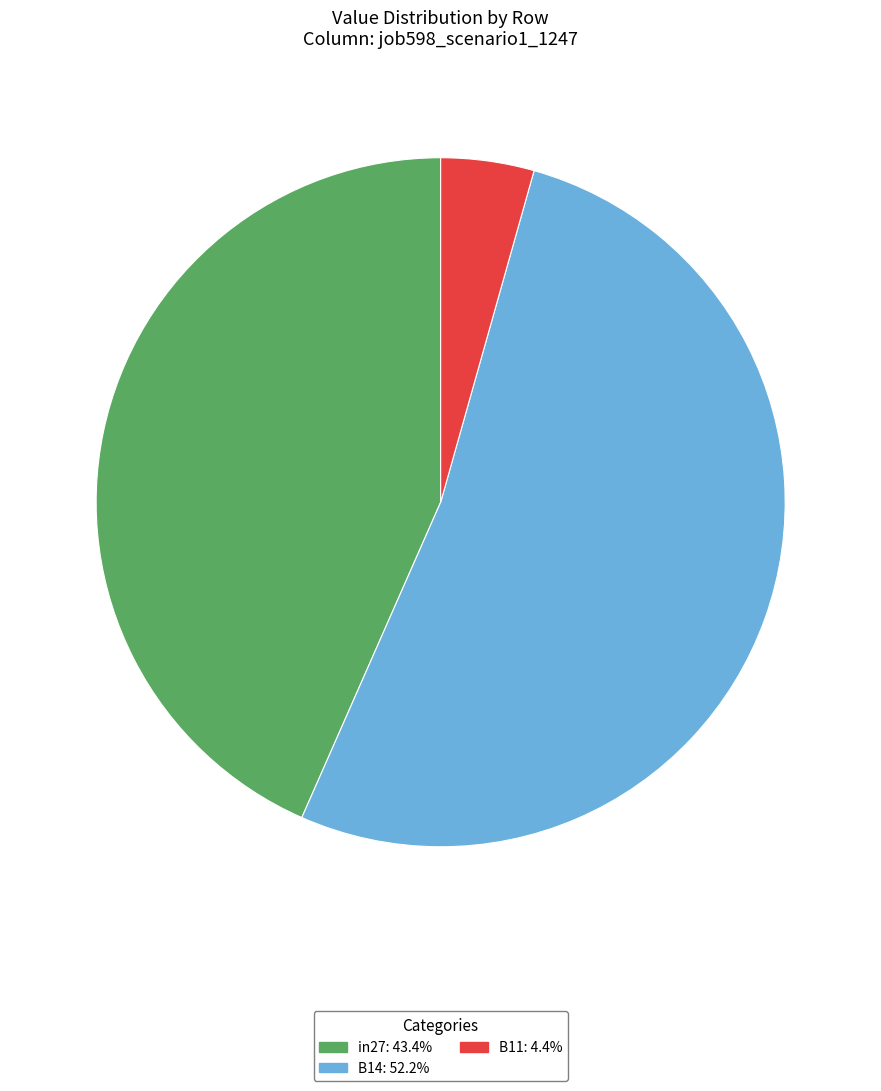

Between B14 and in27, which is larger?

B14